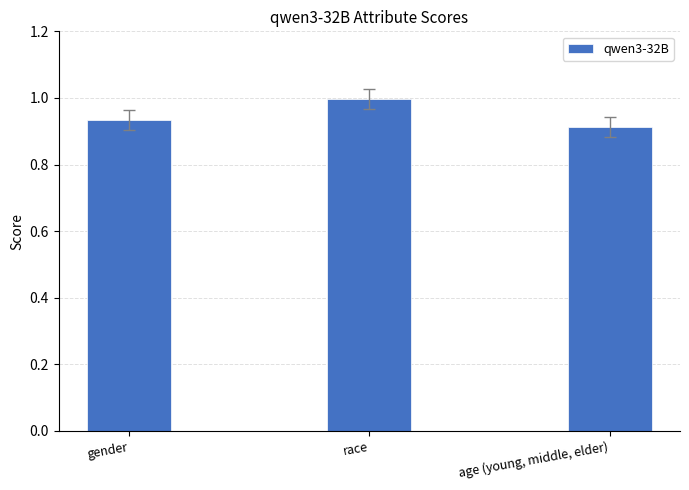

What is the sum of the values at gender and race?

1.9